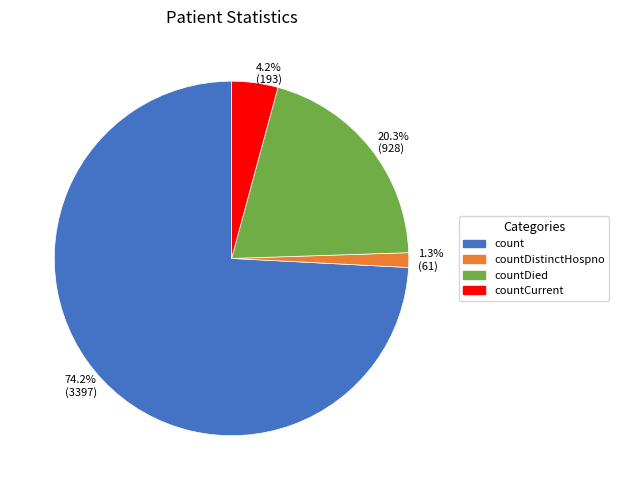

To the nearest percent, what is the difference between the largest and smallest slice percentages?

73%